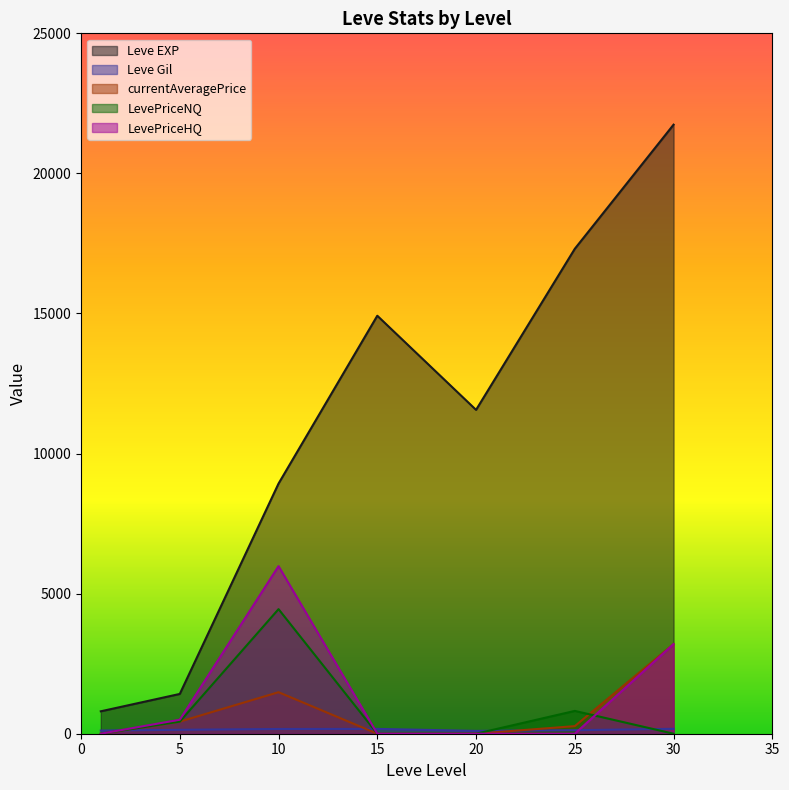

How many interior local peaks does the LevePriceHQ series have?

1